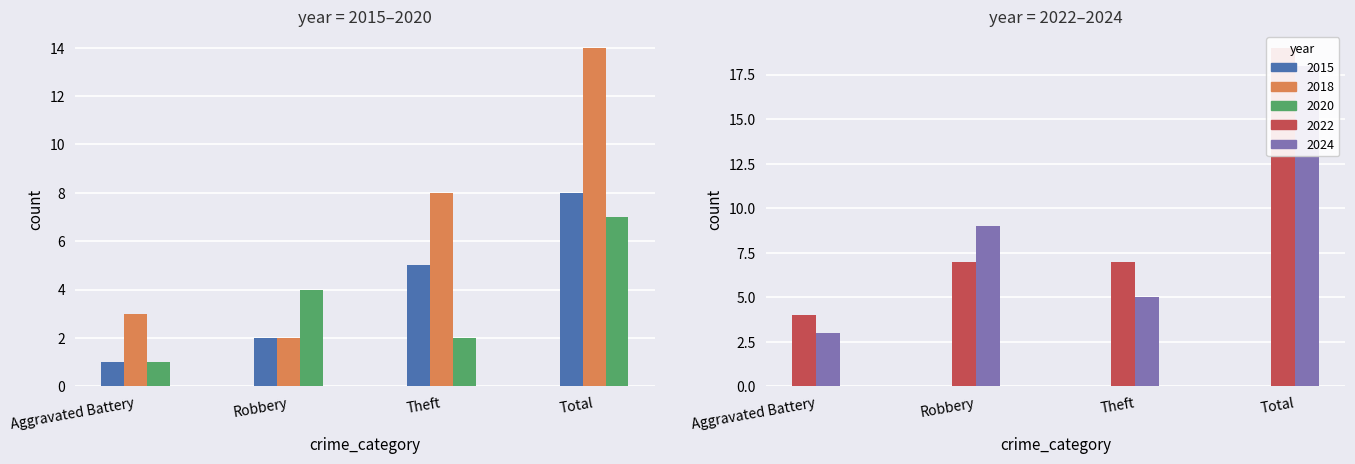

Which has a higher value, Robbery or Theft?

Theft